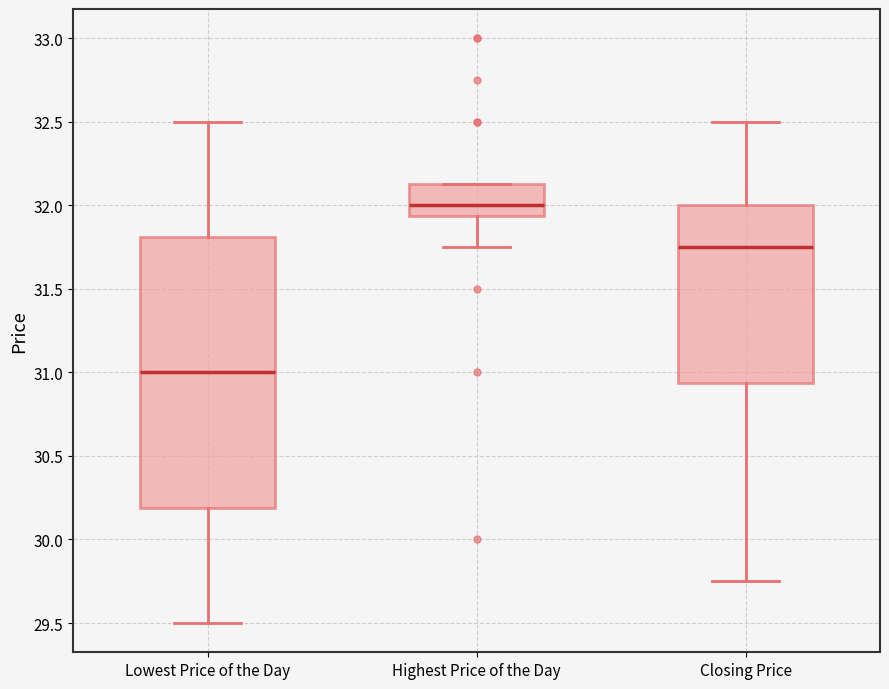

Where is the upper edge of the box for Closing Price on the y-axis? The values are not printed on the chart, so give them approximately, as read against the axis.

32.00